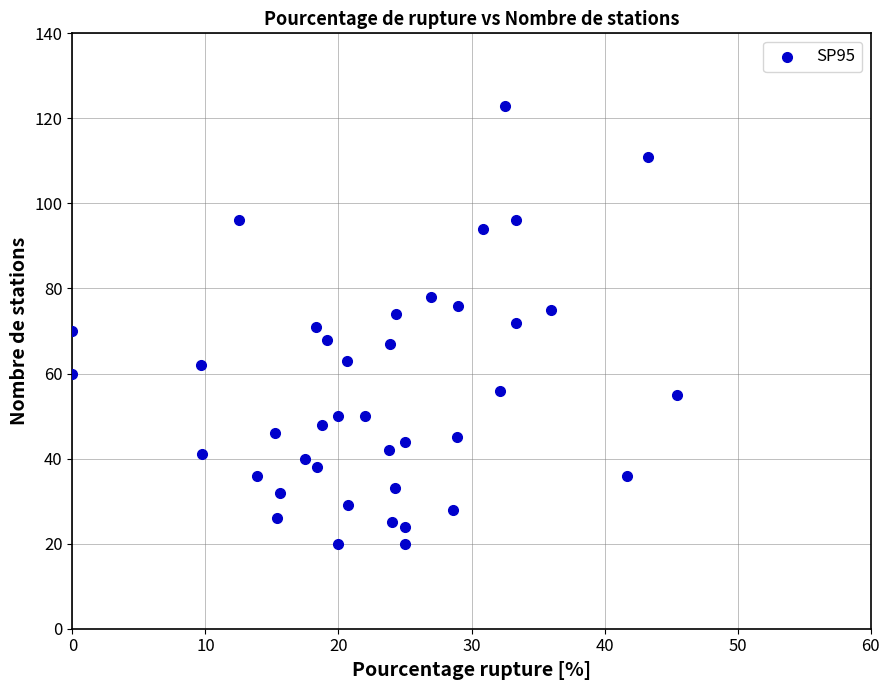

What is the range of Y values (max minus min)?

103